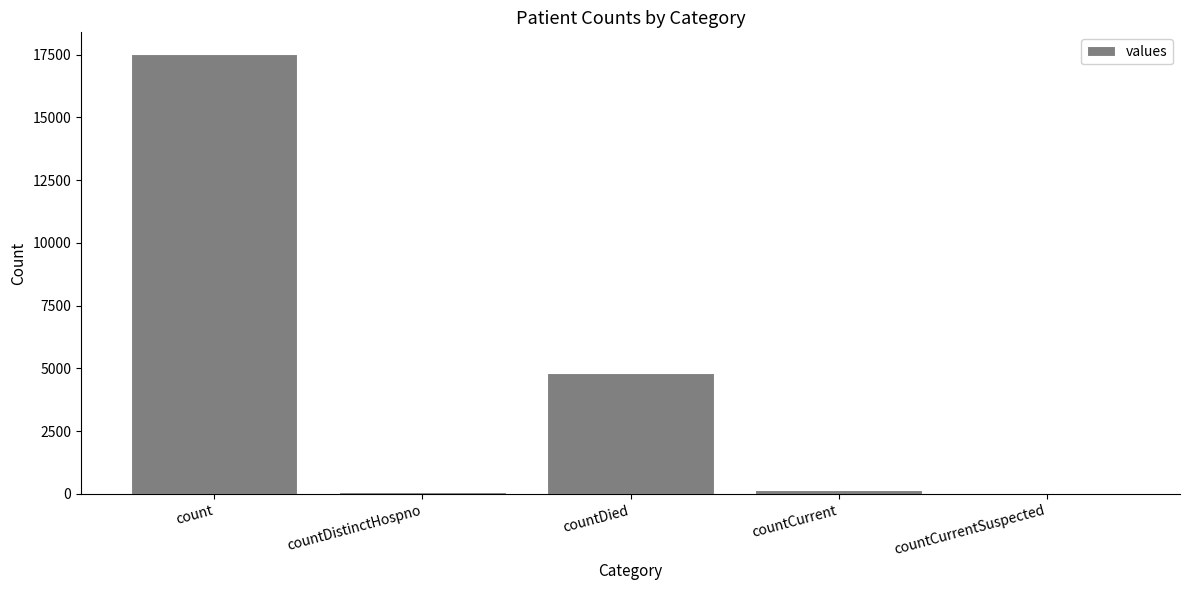

How many data points does each series have?

5